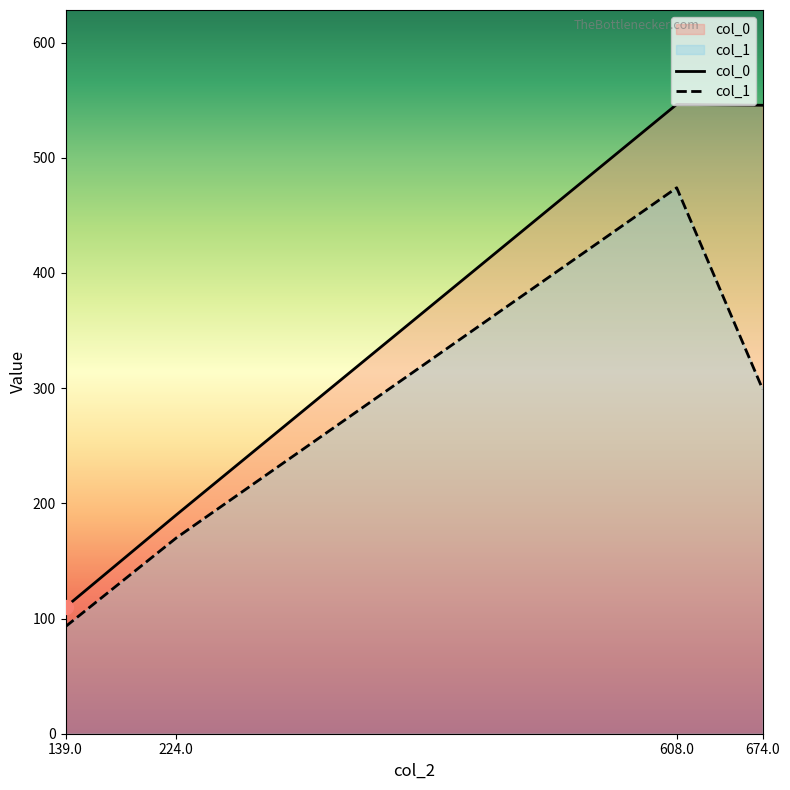

How many data points in col_1 are less than 299?

2